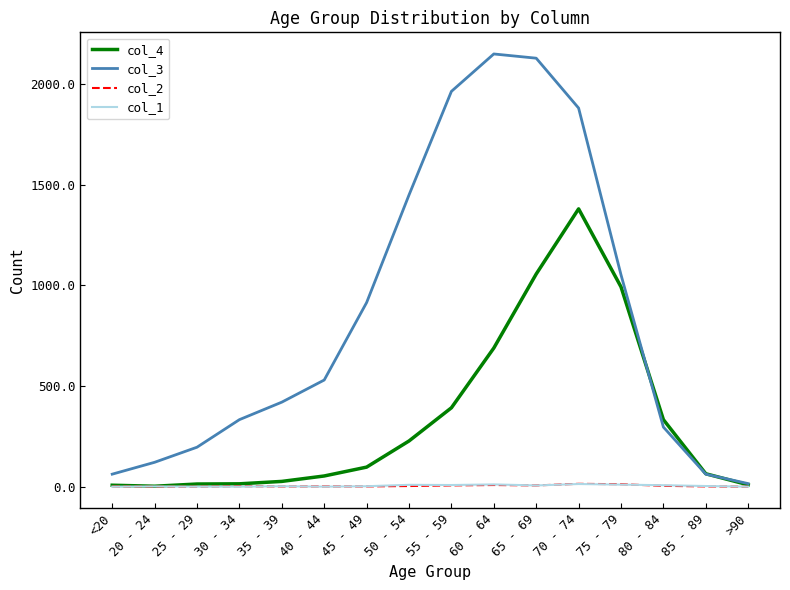

The value of col_1 at 50 - 54 is 9. True or false?

True